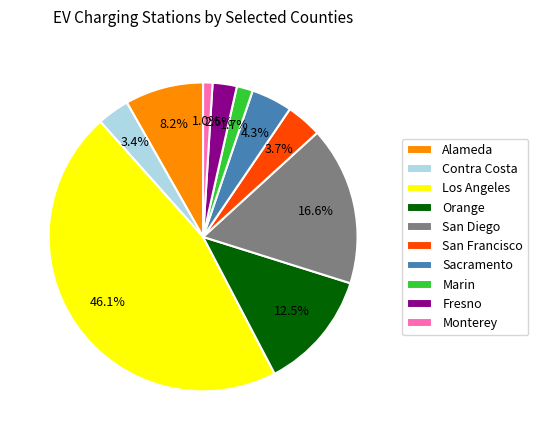

Is there a majority slice in this chart?

No